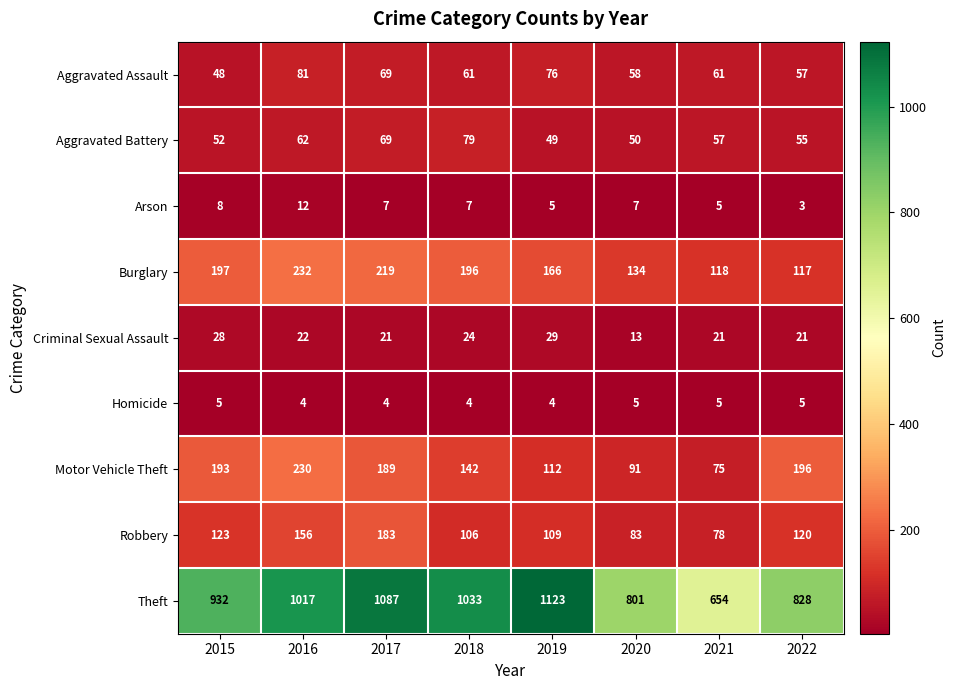

The Aggravated Assault series shows 37 at 2022. True or false?

False